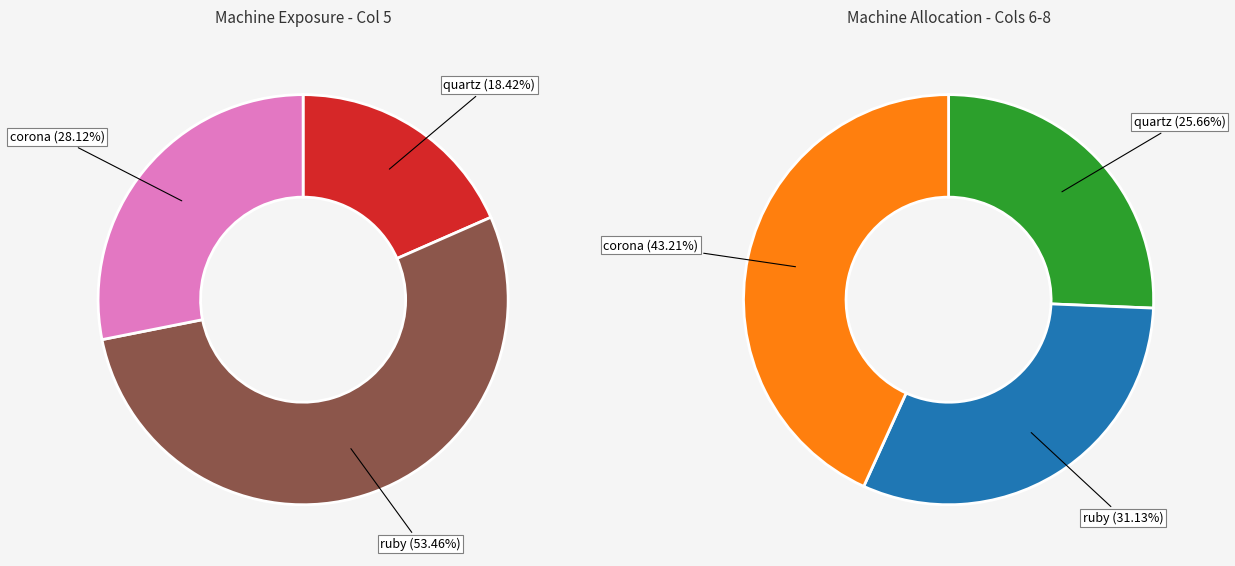

True or false: 3 accounts for 21% of the total.

False